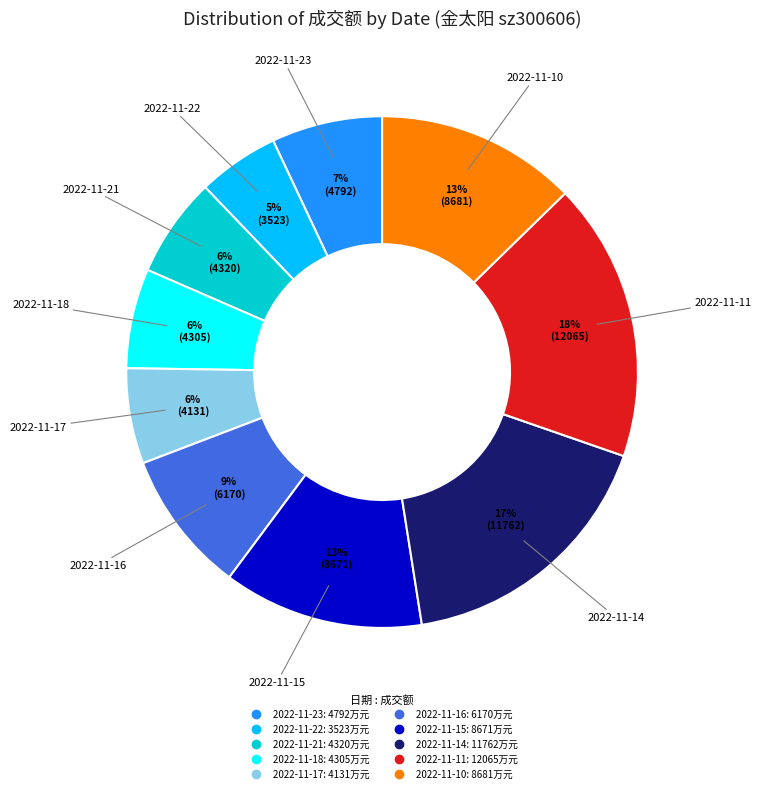

What is the smallest slice in the pie chart?

2022-11-22